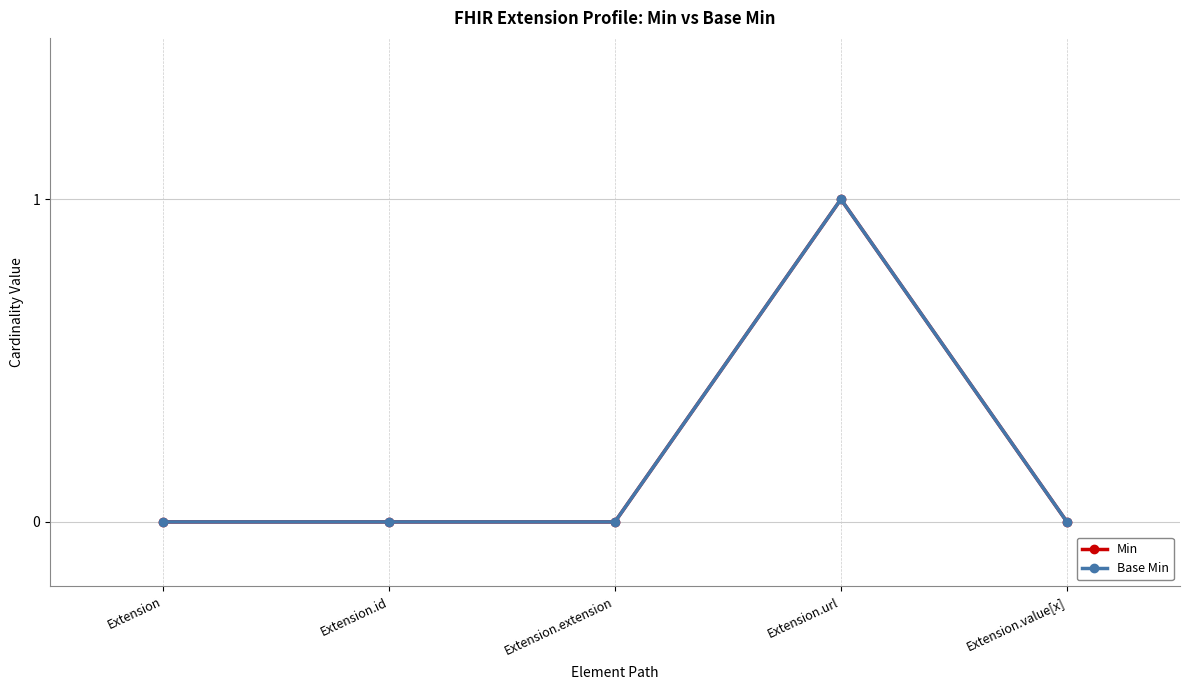

At Extension.id, list the series in order from smallest to largest.

Min, Base Min